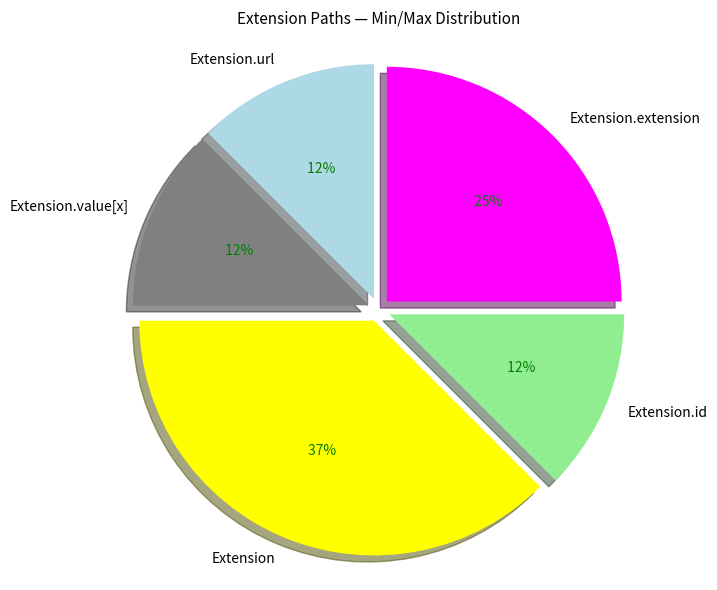

Count the number of slices in the pie.

5